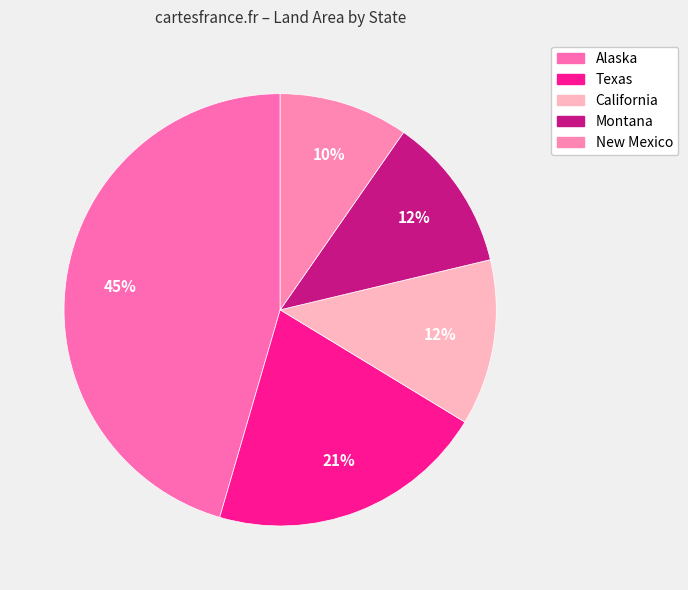

To the nearest percent, what portion does Texas represent?

21%